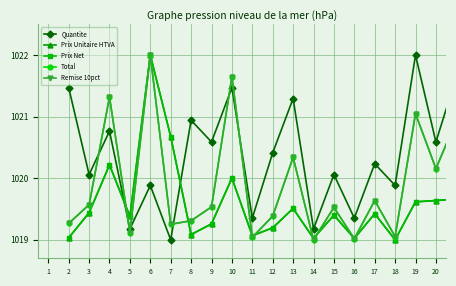

Does the chart have visible grid lines?

Yes